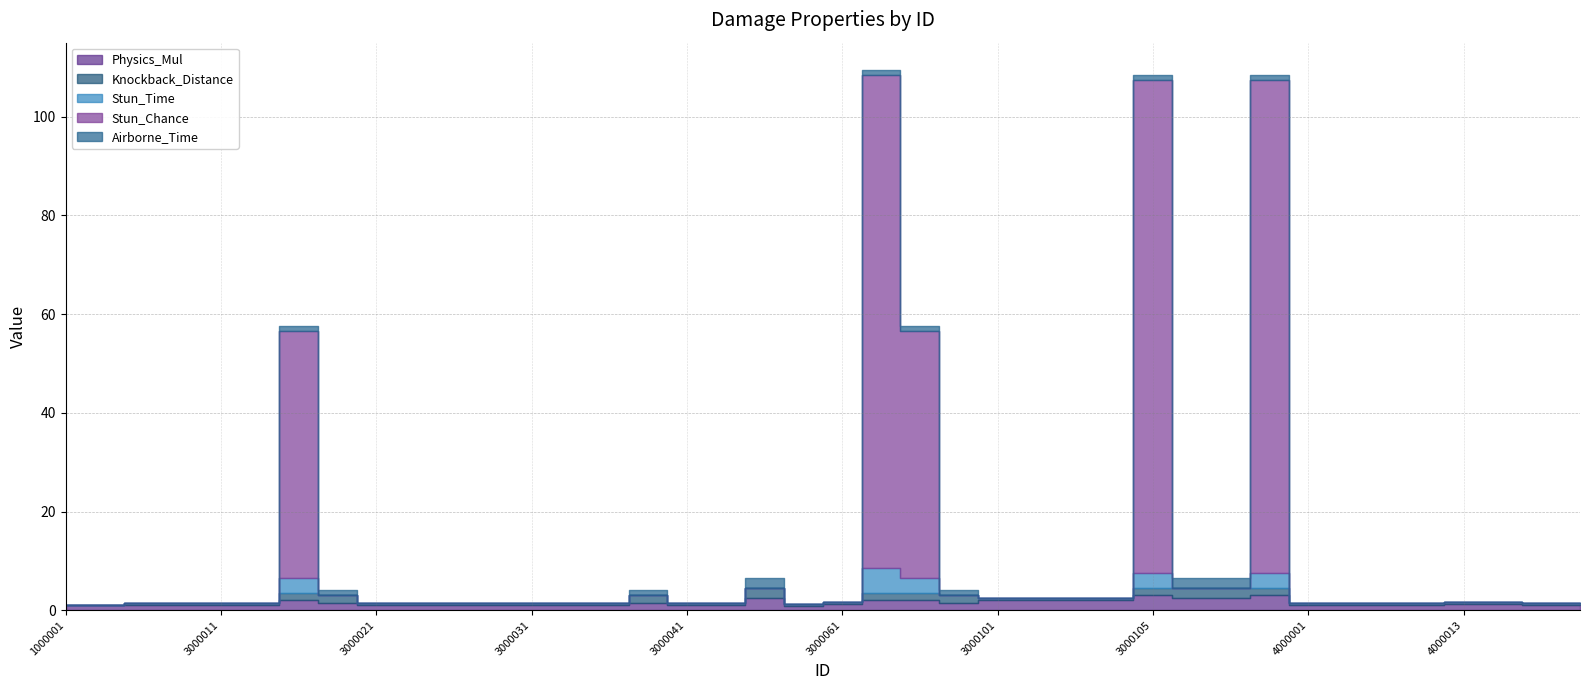

What is the difference between the maximum and second lowest values in the Physics_Mul series?

2.0